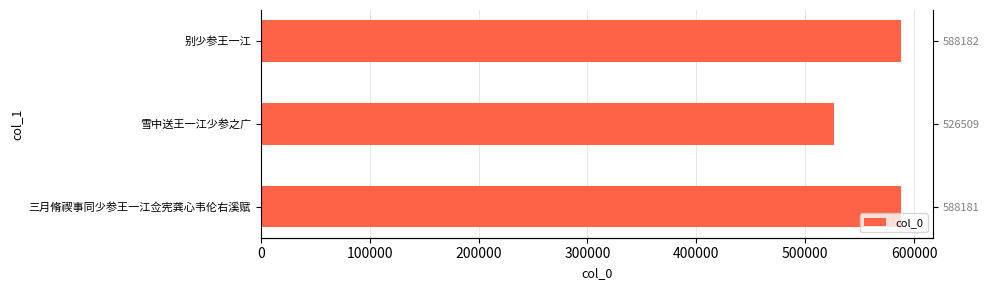

What is the value of the 1st bar from the left?

588181